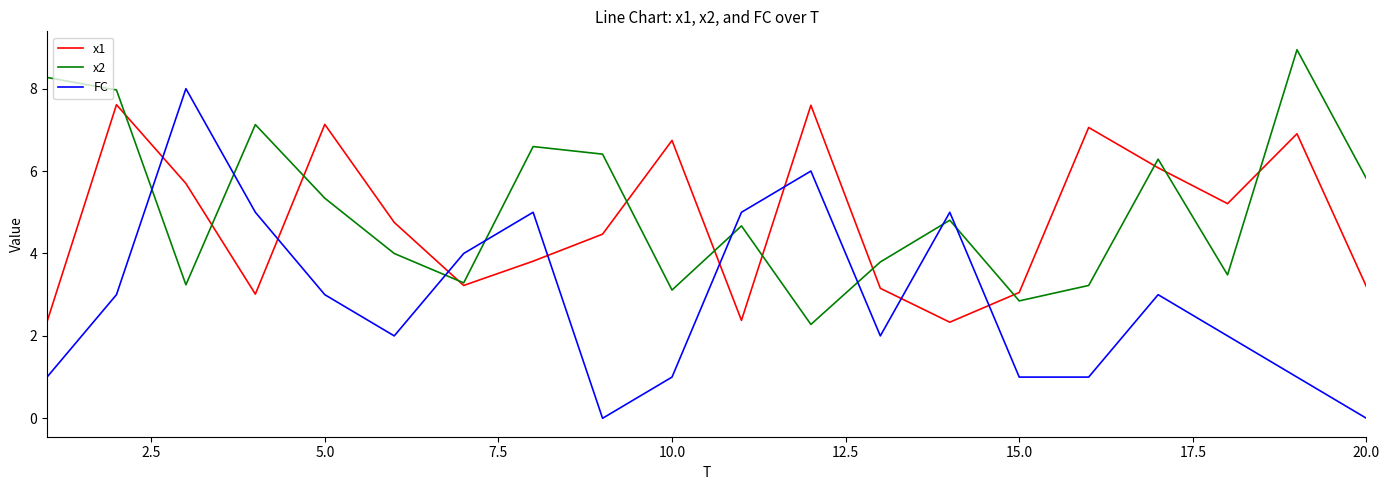

How many intersections are there between x1 and FC?

8